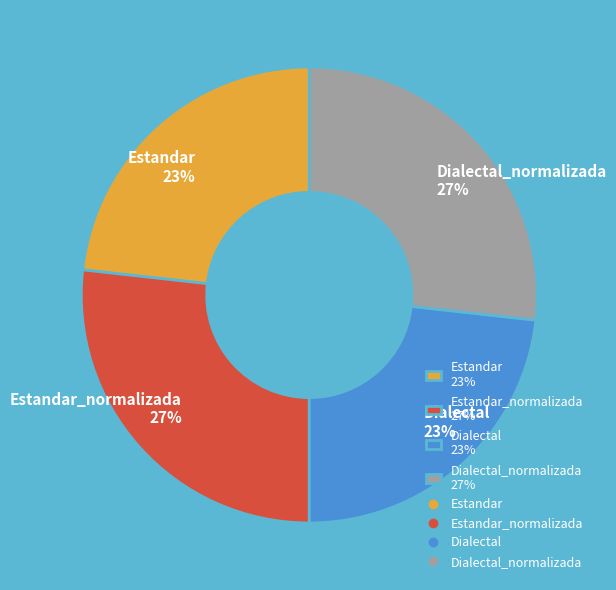

Is the sum of Dialectal_normalizada 27% and Estandar_normalizada 27% greater than half?

Yes